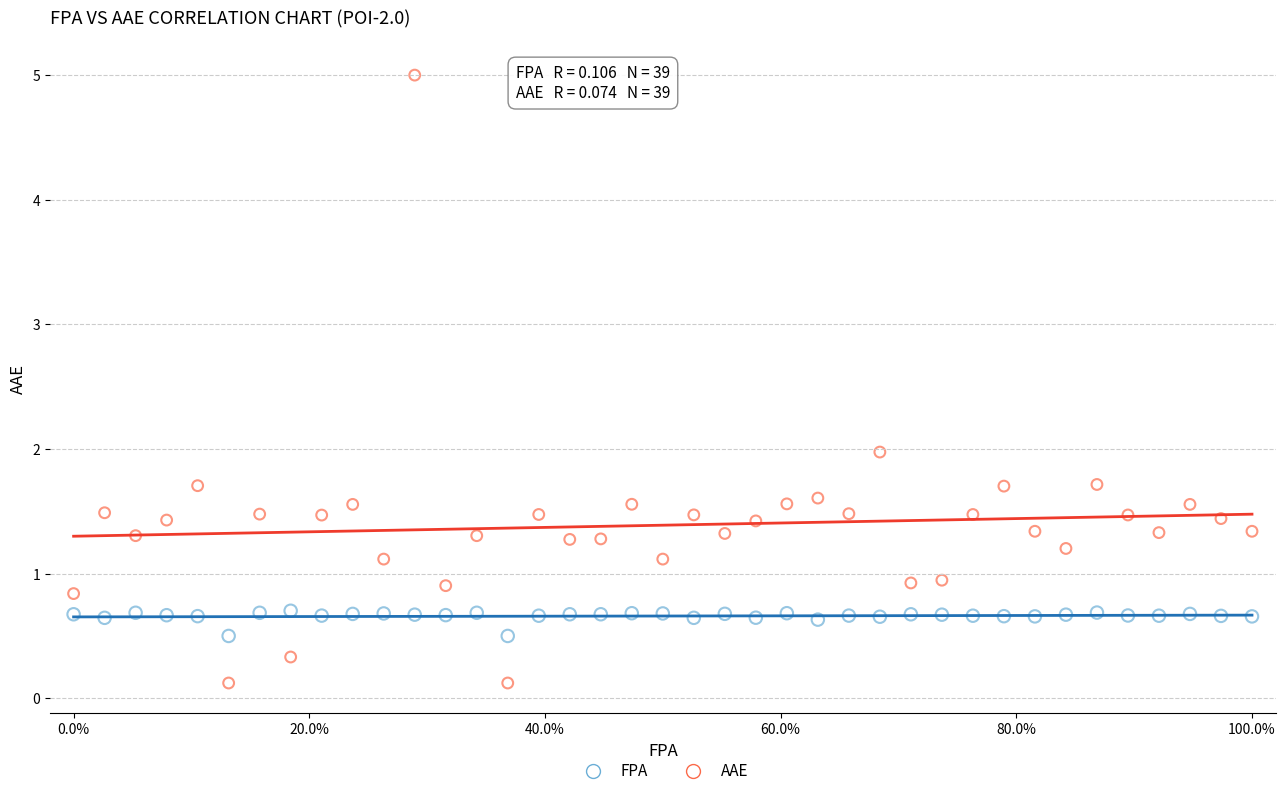

Which series has the largest Y range (max minus min)?

AAE